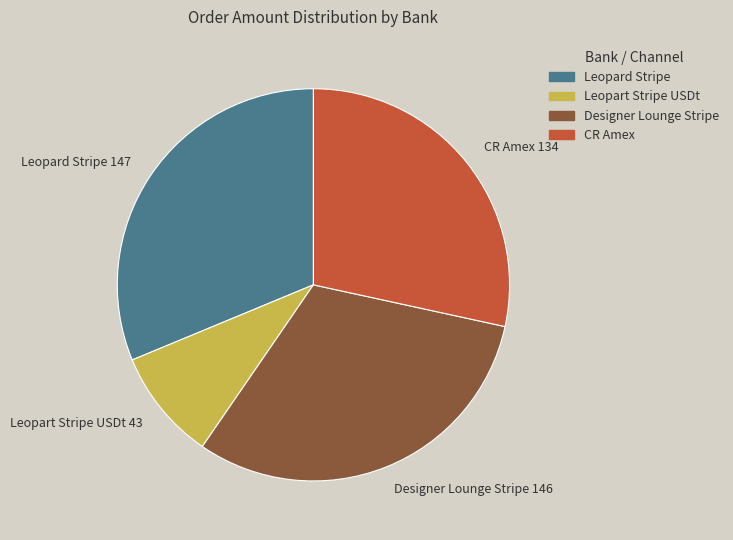

Between Leopart Stripe USDt 43 and Designer Lounge Stripe 146, which is larger?

Designer Lounge Stripe 146